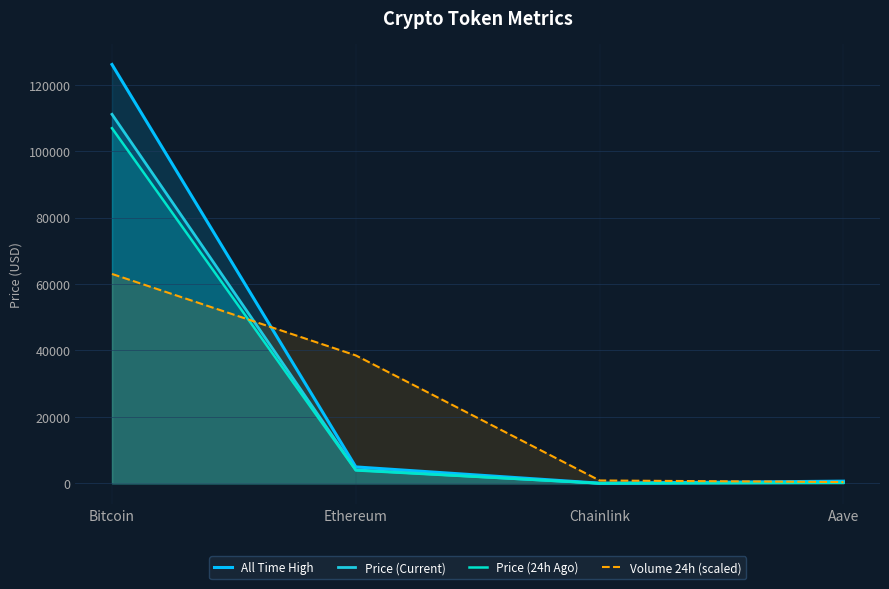

What is the label of the 3rd point from the left?

Chainlink